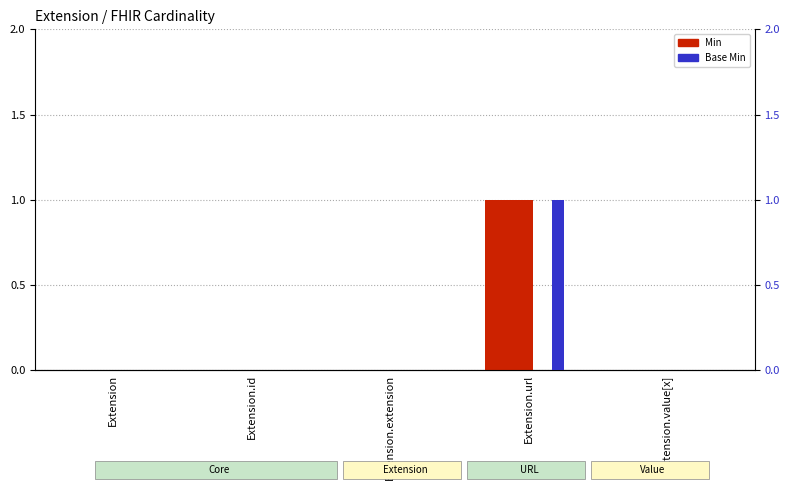

Is the value of Base Min at Extension.extension greater than the value of Min at Extension.value[x]?

No